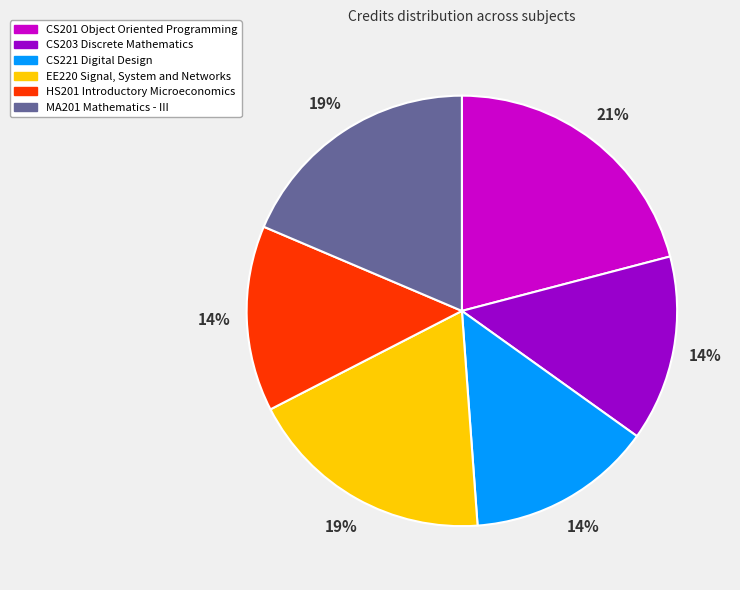

Is it true that CS201 Object Oriented Programming is 7% of the pie?

False